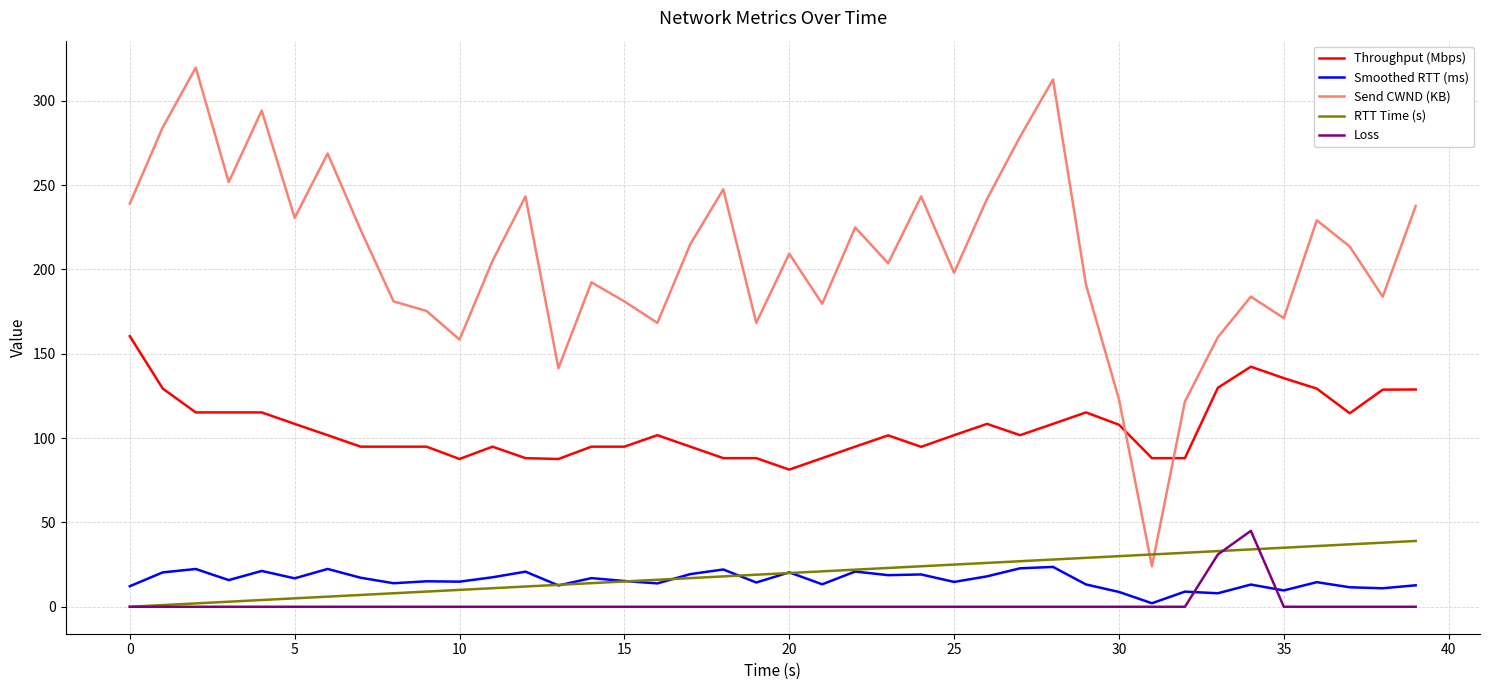

Which series has the widest spread of values?

Send CWND (KB)